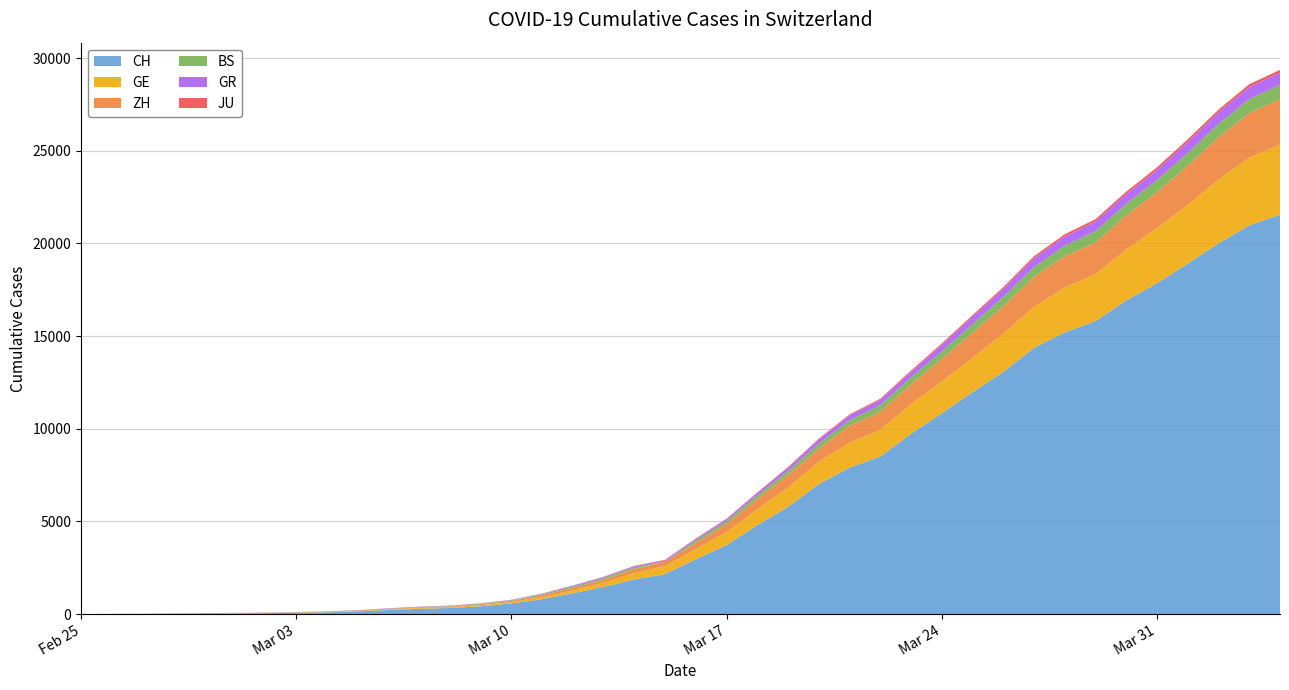

Reading right to left, extract all data points from this chart.

CH: 21554	20978	20005	18915	17852	16928	15809	15207	14367	13064	11975	10838	9735	8498	7904	7014	5788	4801	3722	2954	2160	1866	1461	1124	806	569	419	327	280	219	142	97	69	50	36	30	20	8	4	0
GE: 3788	3650	3445	3160	2984	2743	2530	2419	2215	2057	1856	1717	1600	1445	1342	1204	1035	857	705	551	430	347	225	154	113	79	60	45	43	30	20	16	14	11	10	9	5	1	1	0
ZH: 2450	2417	2289	2125	1936	1848	1722	1690	1616	1489	1357	1213	1067	978	919	711	679	568	429	326	250	218	163	140	101	62	49	40	34	29	23	15	13	10	7	6	2	2	0	0
BS: 767	754	714	687	653	617	605	569	530	501	462	410	374	356	297	270	220	181	164	143	0	100	92	73	49	33	28	24	21	15	8	3	3	1	1	1	1	1	0	0
GR: 657	649	622	592	547	535	519	495	474	433	393	343	300	284	258	226	182	128	101	84	71	56	53	43	31	22	18	18	17	16	14	12	9	9	6	6	6	2	2	0
JU: 154	149	149	145	140	128	127	119	114	100	92	82	69	61	54	44	36	32	29	25	19	18	17	12	7	7	7	5	5	4	4	2	2	1	1	1	1	1	0	0